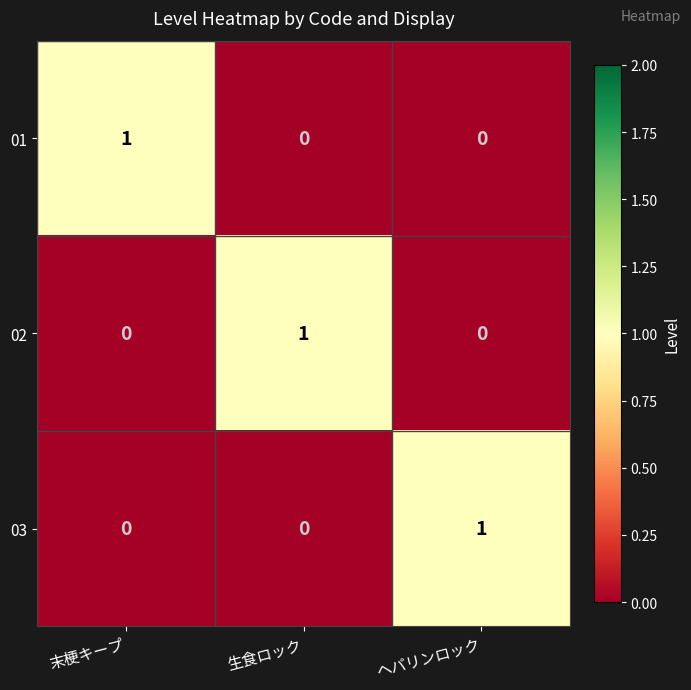

How many 03 values are between 0 and 1?

3